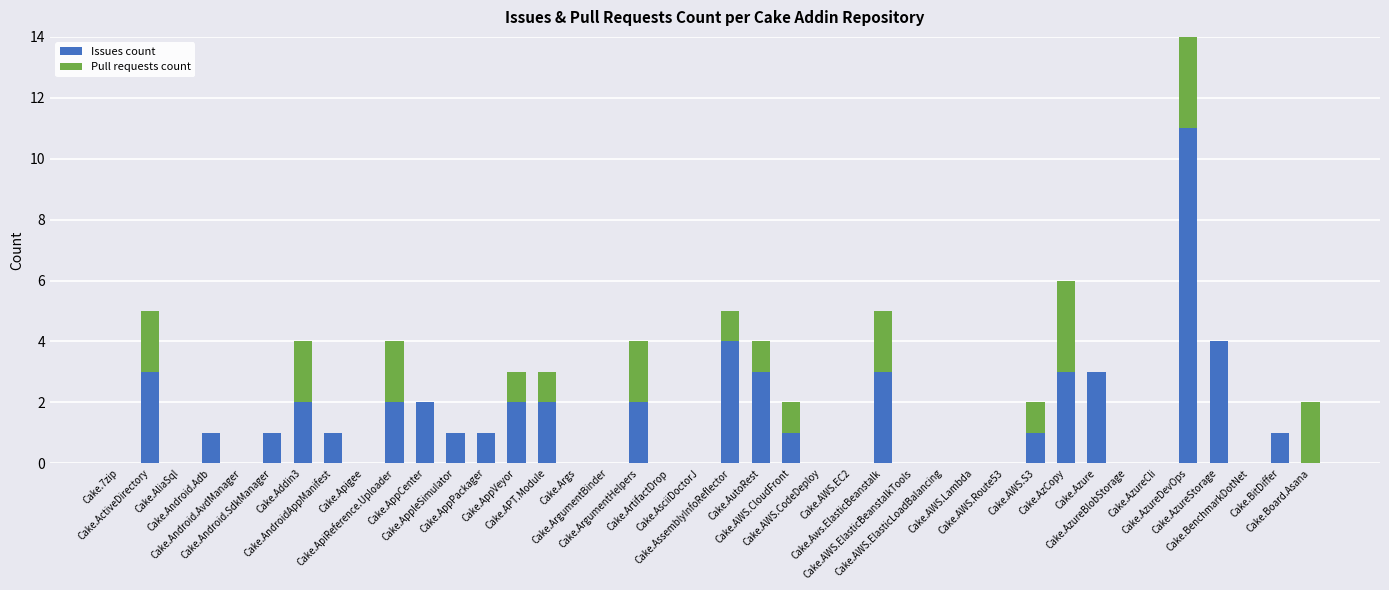

What is the label of the 32nd bar from the right?

Cake.Apigee